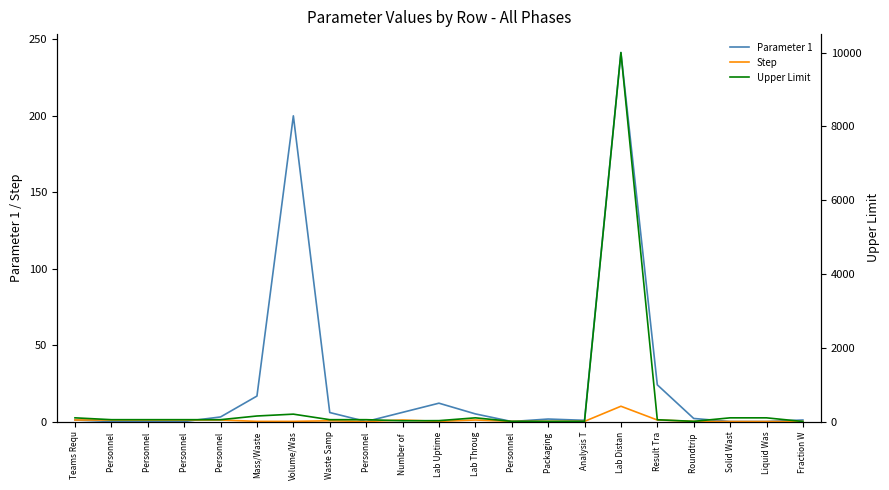

What is the label of the 13th point from the right?

Personnel 